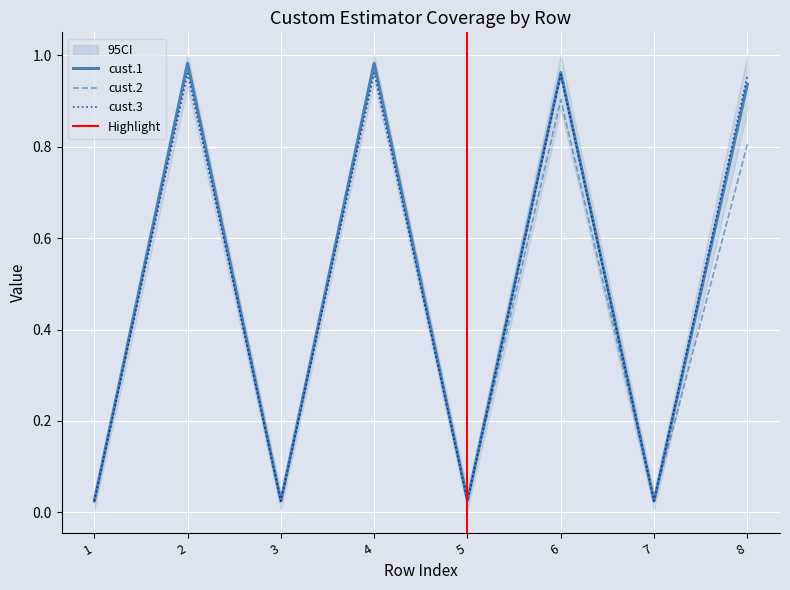

What is the difference between the highest and lowest values at 8?

0.1